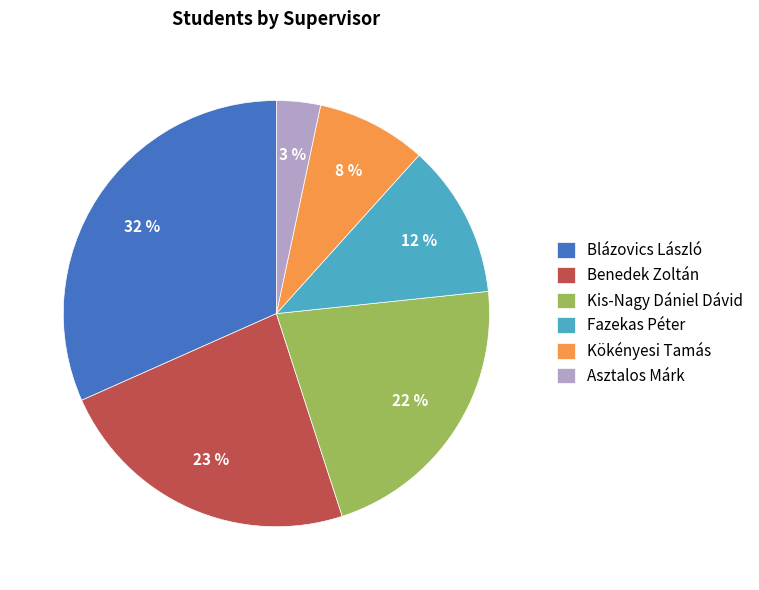

Does Kökényesi Tamás represent more than half of the total?

No